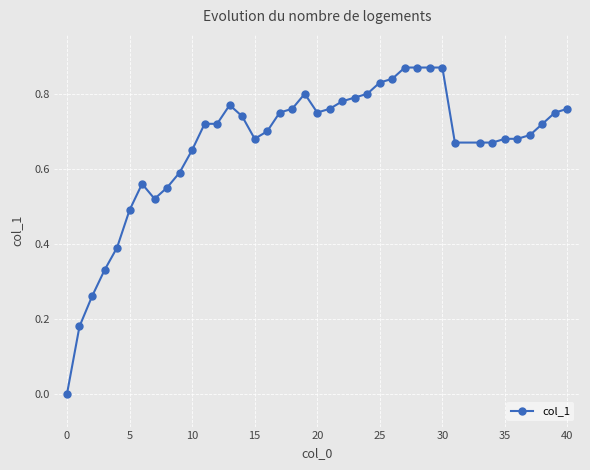

True or false: there are more than 1 points higher than both neighbors.

True